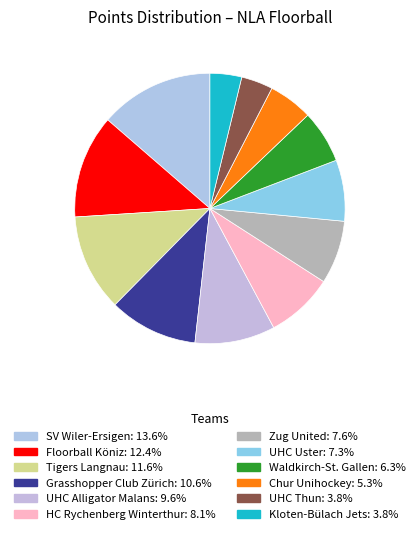

How many slices are in this pie chart?

12